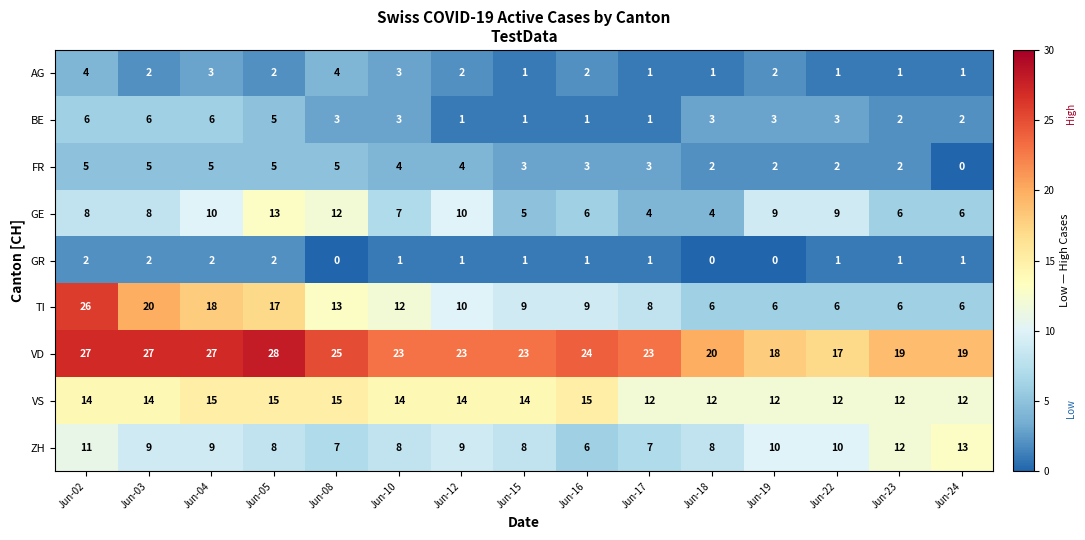

The value of FR at Jun-17 is 2. True or false?

False